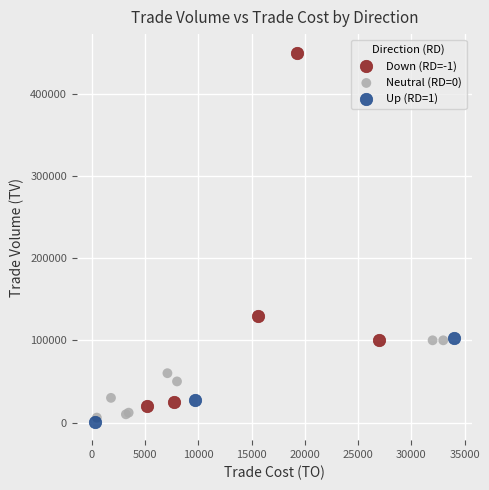

Which series contains the lowest Y value?

Up (RD=1)